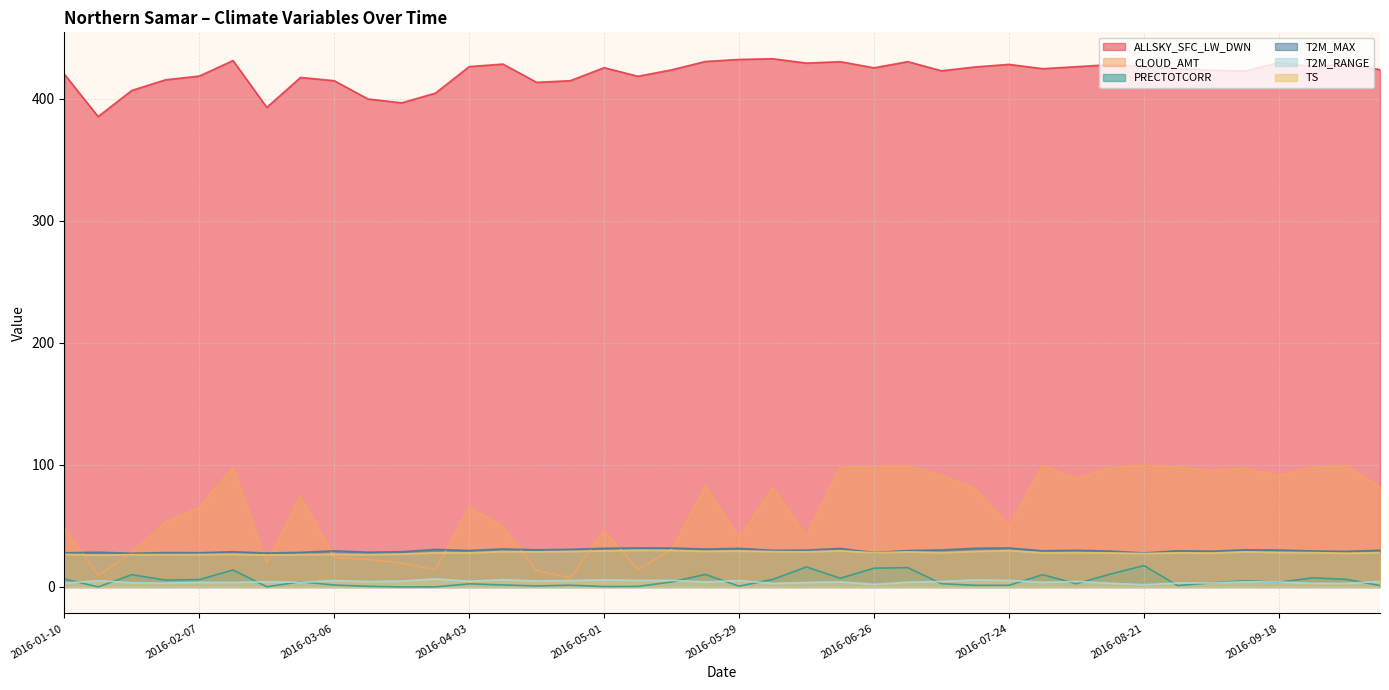

True or false: TS has more than 0 points higher than both neighbors.

True